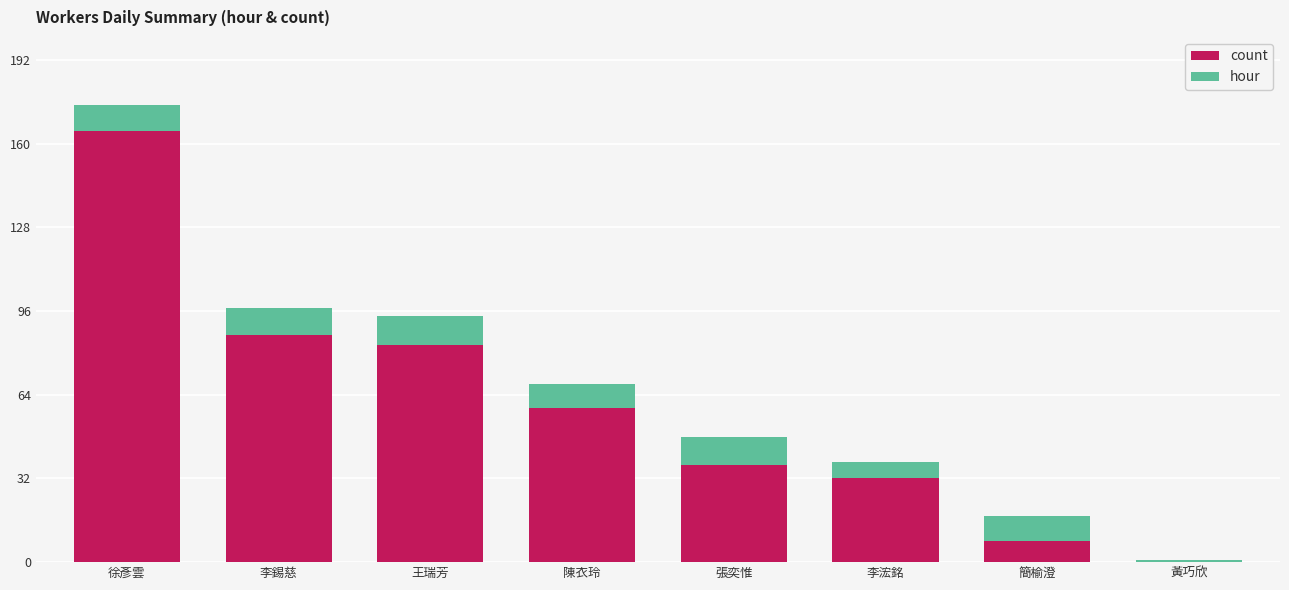

What is the total value across all series at 李錫慈?

97.3